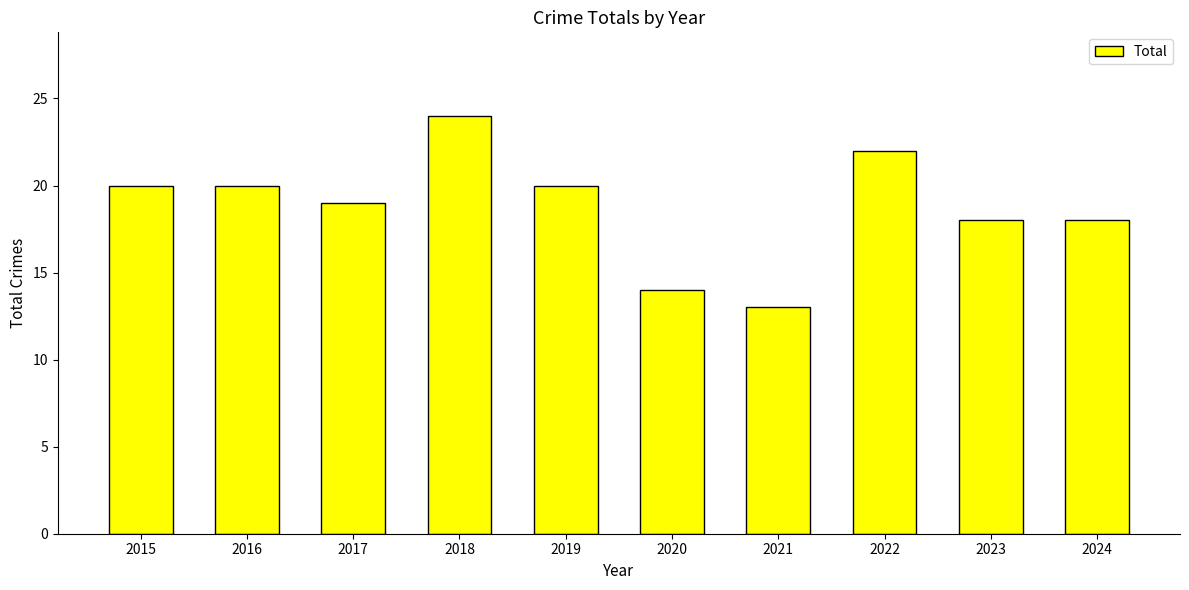

What is the greatest value displayed?

24